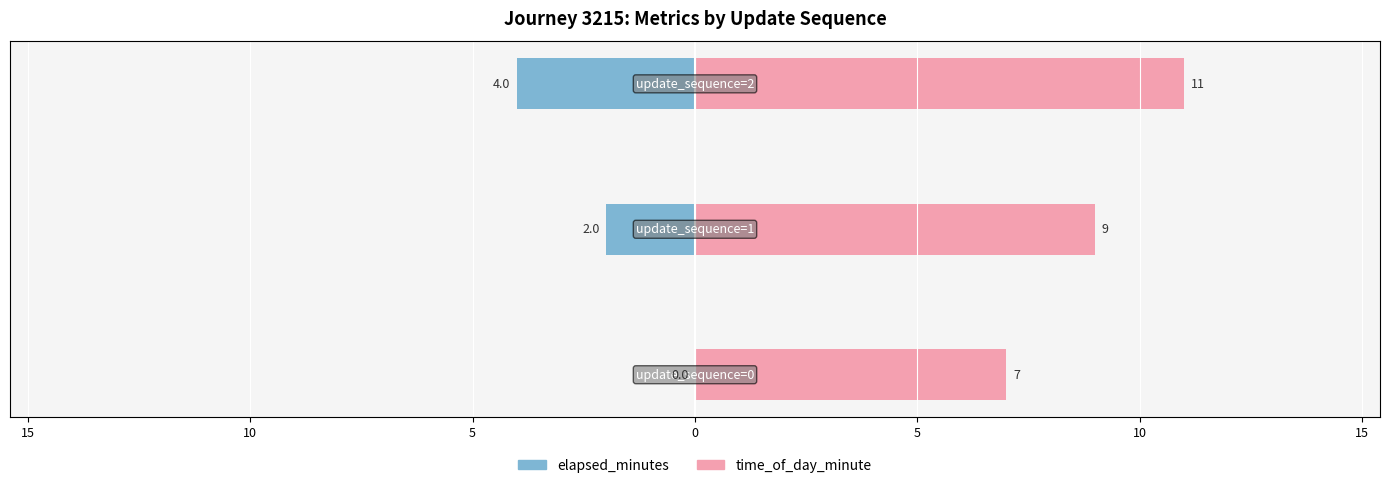

Rank the series by their maximum value, from highest to lowest.

time_of_day_minute, elapsed_minutes